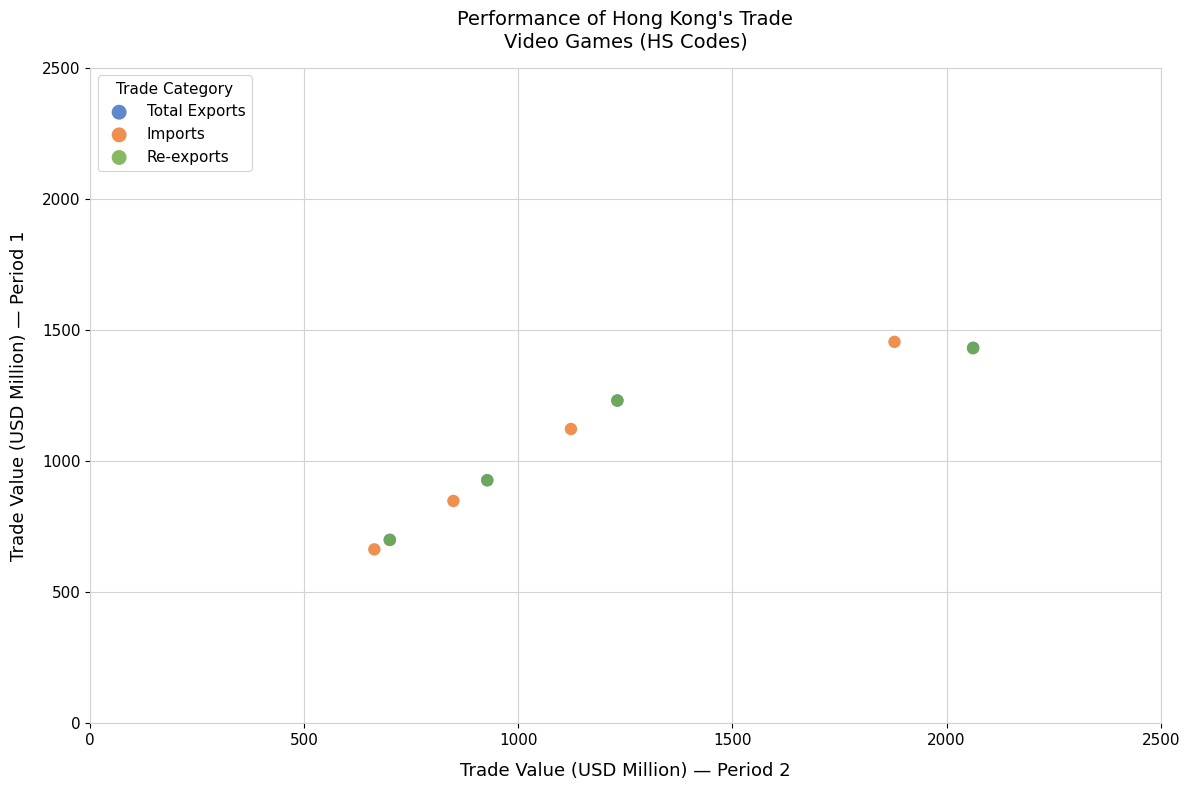

Which series has the widest spread of Y values?

Imports